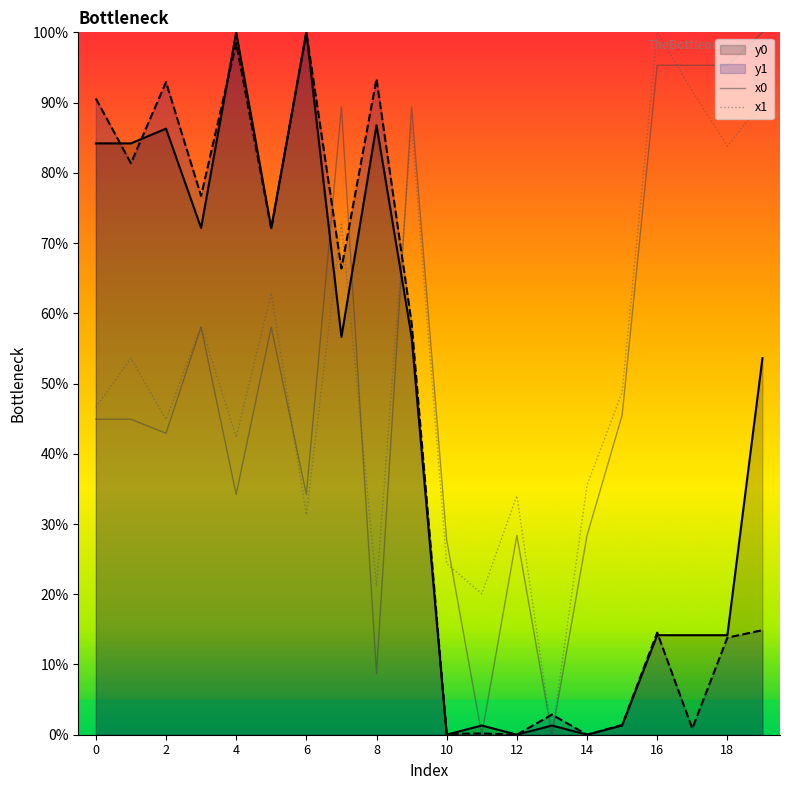

Which series has the largest total across all categories?

x1